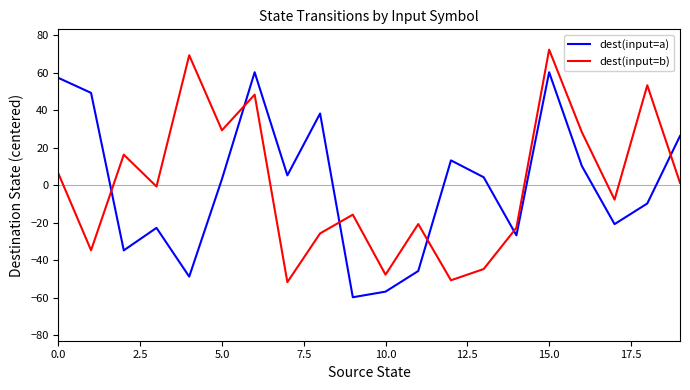

List the series in order of their peak value, highest first.

dest(input=b), dest(input=a)